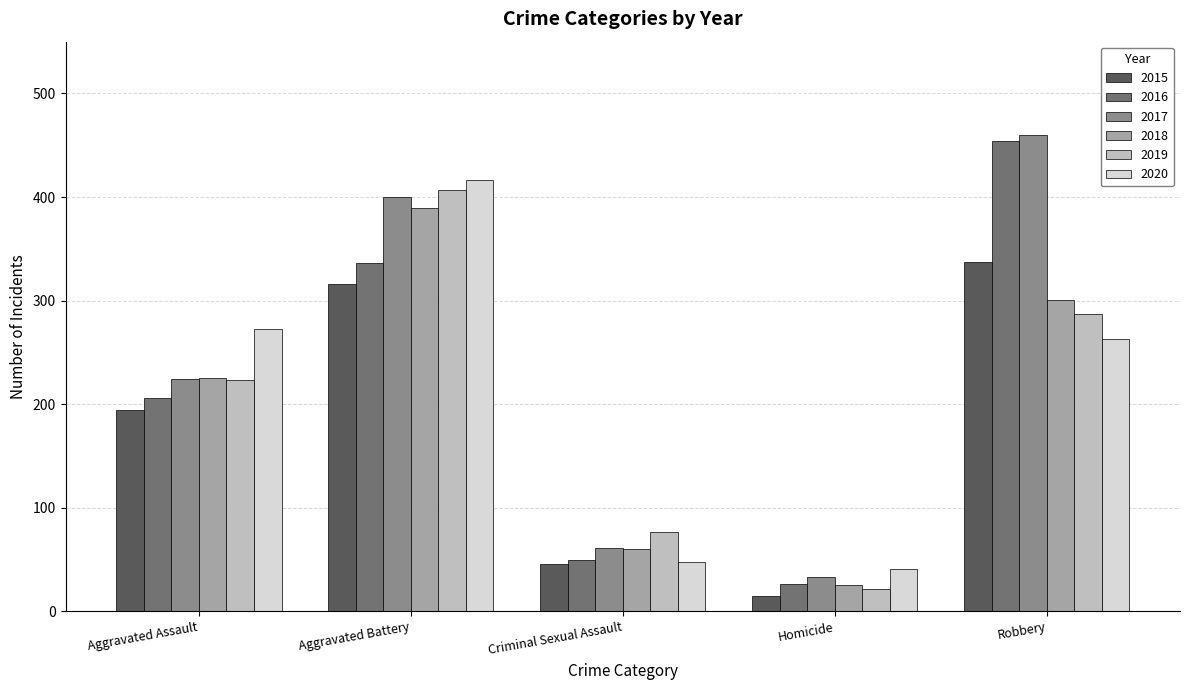

At which label is 2017 closest to 246?

Aggravated Assault